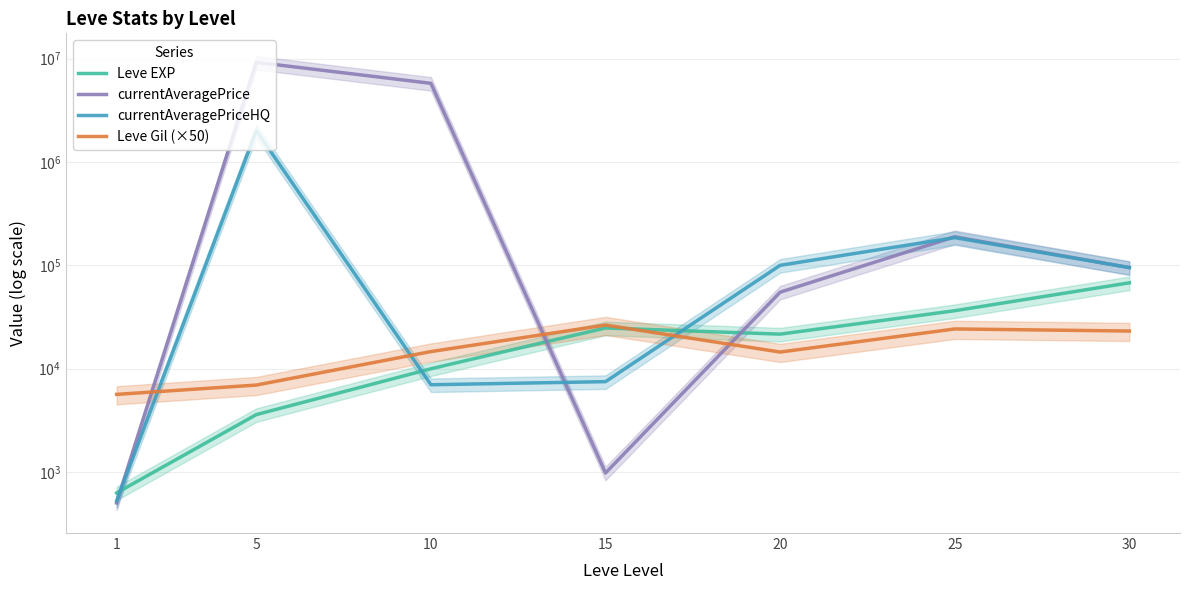

How many lines are shown in the chart?

4